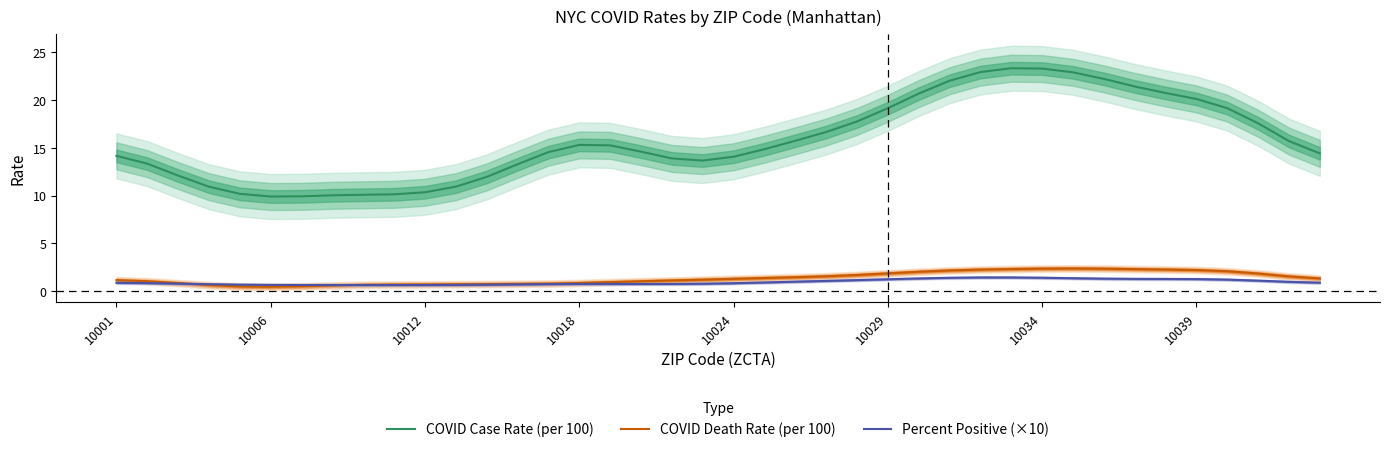

True or false: COVID Death Rate (per 100) and COVID Case Rate (per 100) intersect in this chart.

False